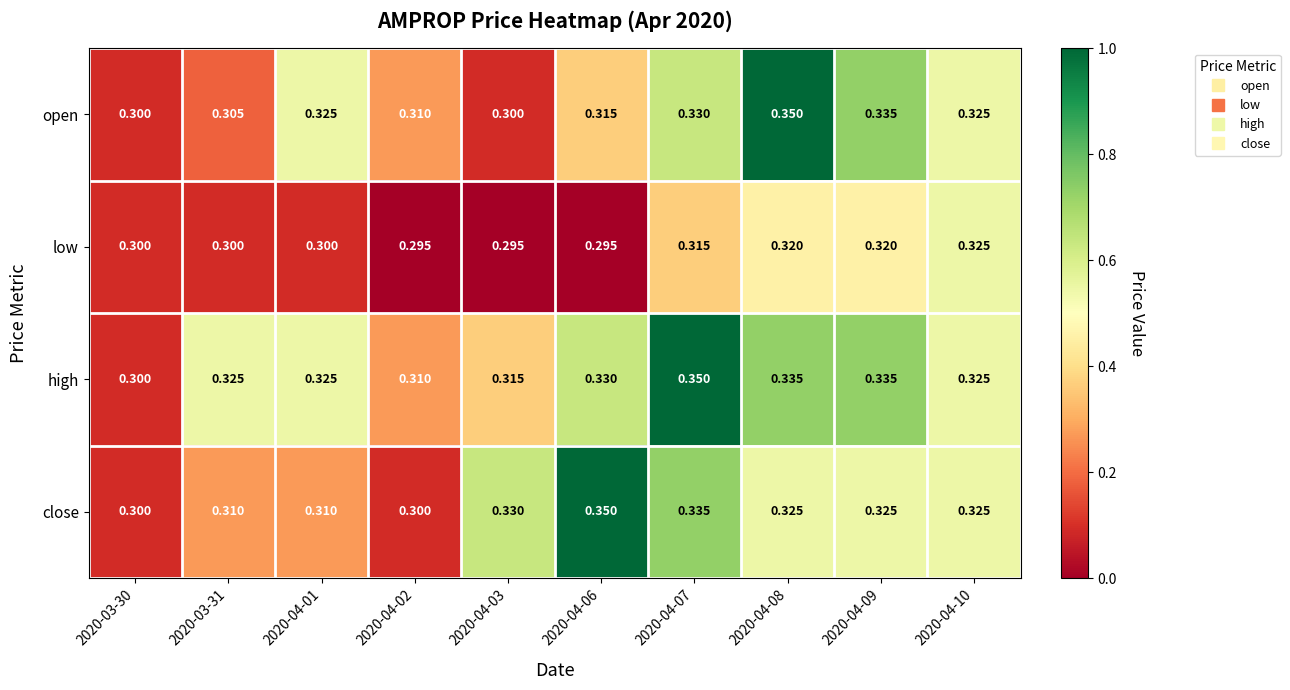

Rank the series at 2020-04-03 from lowest to highest value.

low, open, high, close